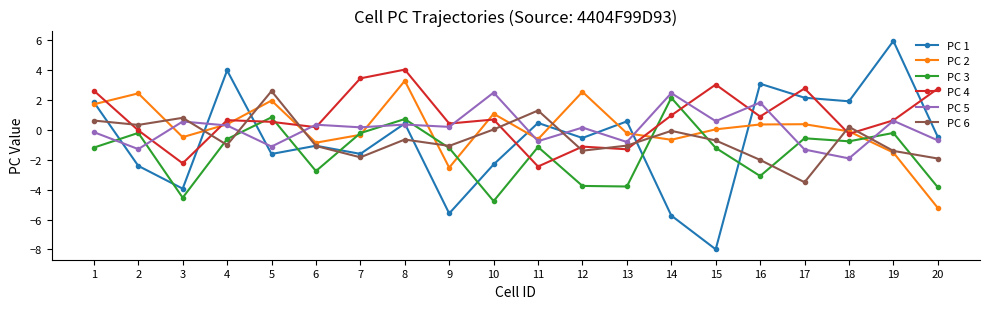

True or false: PC 6 and PC 1 intersect in this chart.

True